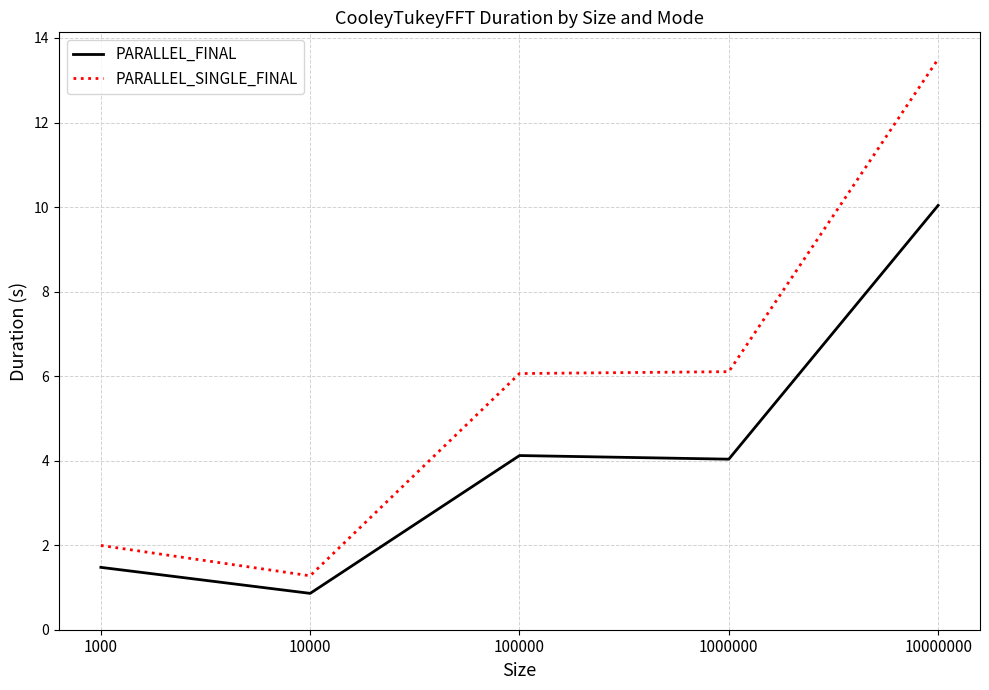

At which label does PARALLEL_FINAL first exceed 4?

100000